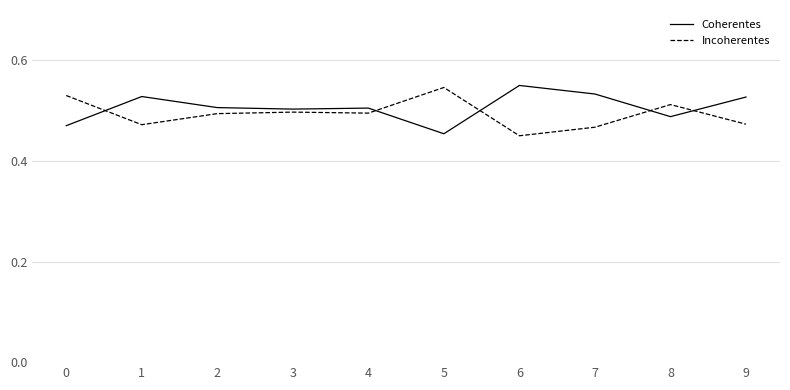

At which label does Coherentes reach its peak?

6